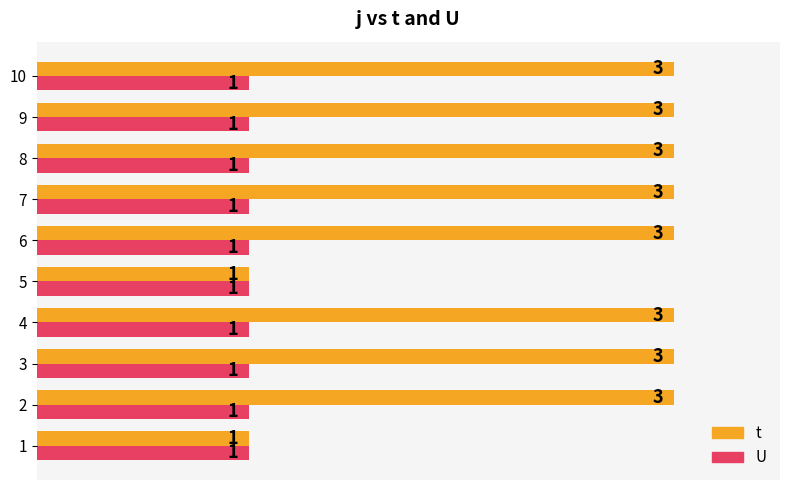

Which series has the widest spread of values?

t